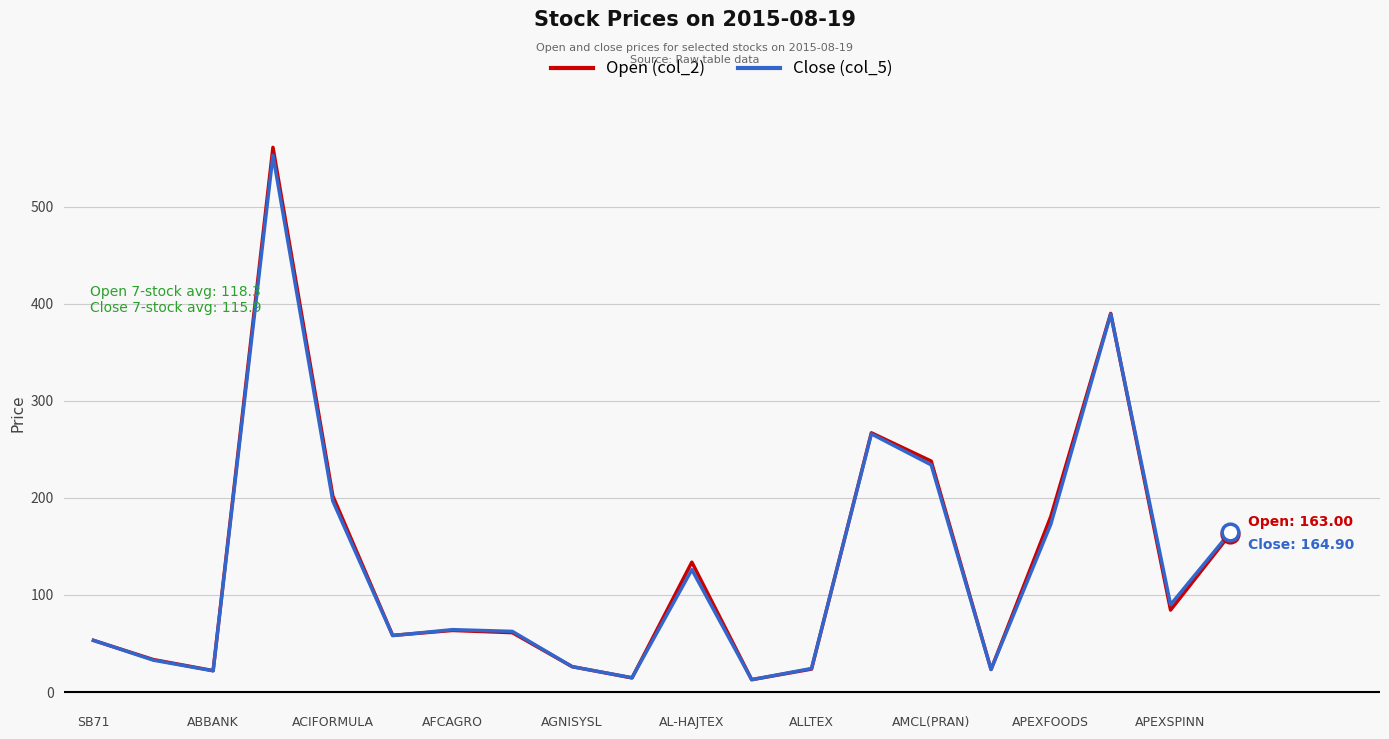

Which series has the widest spread of values?

Open (col_2)